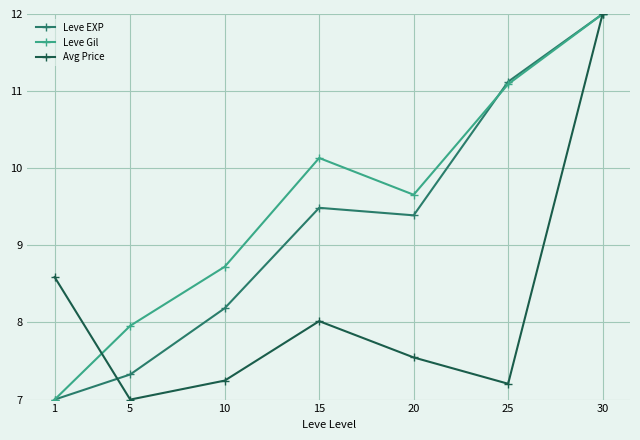

How many values in the Avg Price series exceed 7?

6